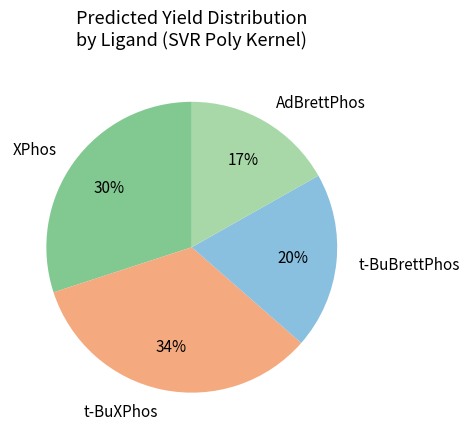

Is there a majority slice in this chart?

No